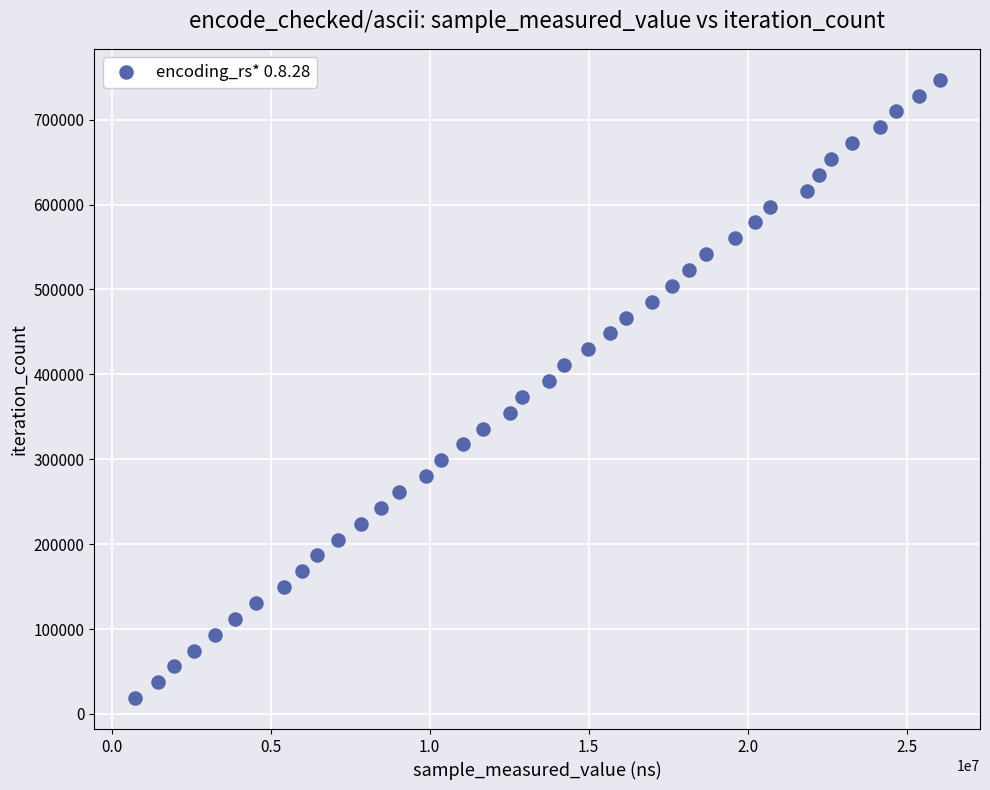

What is the range of Y values (max minus min)?

728364